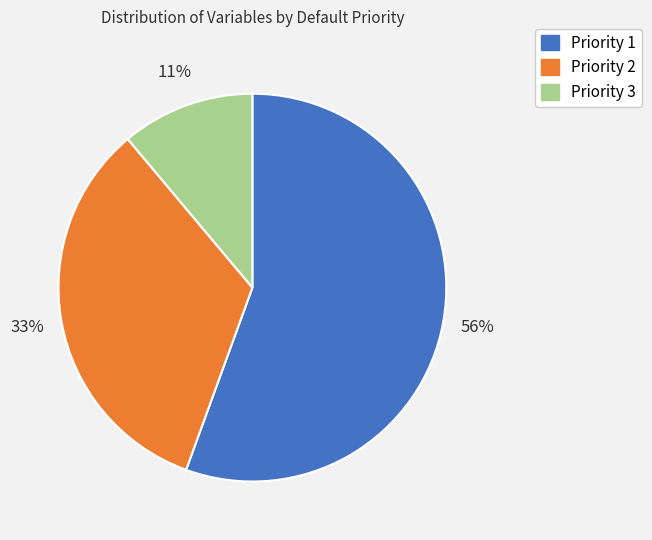

Rank the categories by value from highest to lowest.

Priority 1, Priority 2, Priority 3